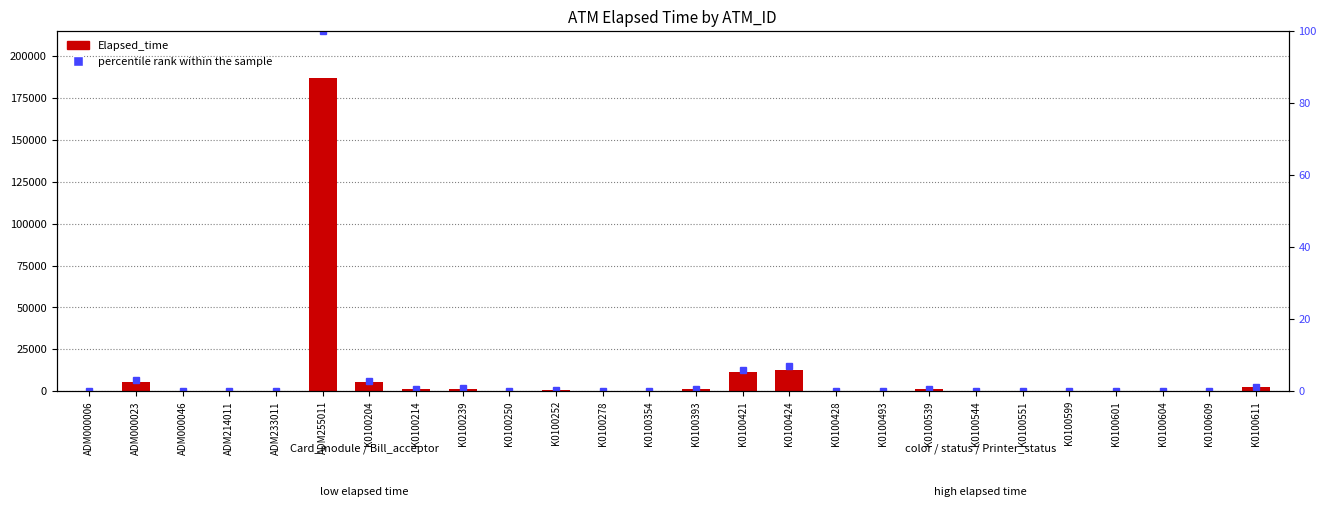

Reading right to left, list all the values displayed in this chart.

Elapsed_time: 2326.0	30.0	0.0	45.0	15.0	75.0	150.0	1110.0	30.0	75.0	12901.0	11190.0	1260.0	165.0	75.0	811.0	0.0	1530.0	1080.0	5461.0	186928.0	331.0	120.0	135.0	5596.0	0.0
percentile rank within the sample: 1.2	0.0	0.0	0.0	0.0	0.0	0.1	0.6	0.0	0.0	6.9	6.0	0.7	0.1	0.0	0.4	0.0	0.8	0.6	2.9	100.0	0.2	0.1	0.1	3.0	0.0